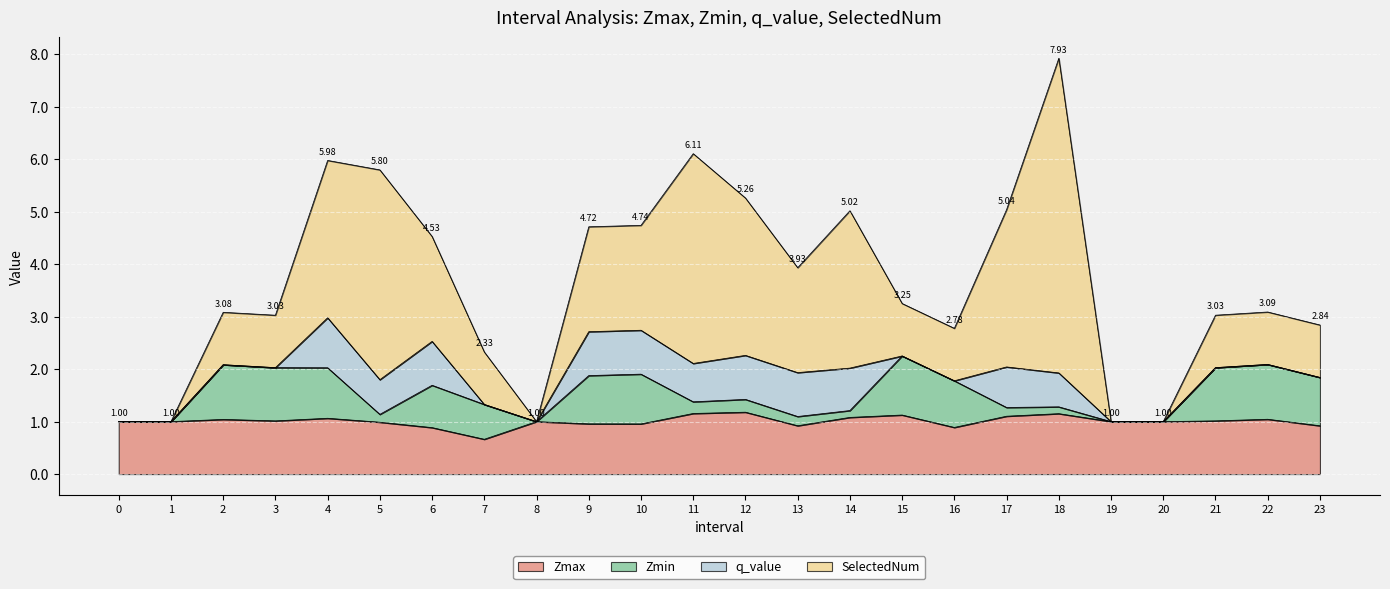

What is the spread (max minus min) of values at 14?

2.9